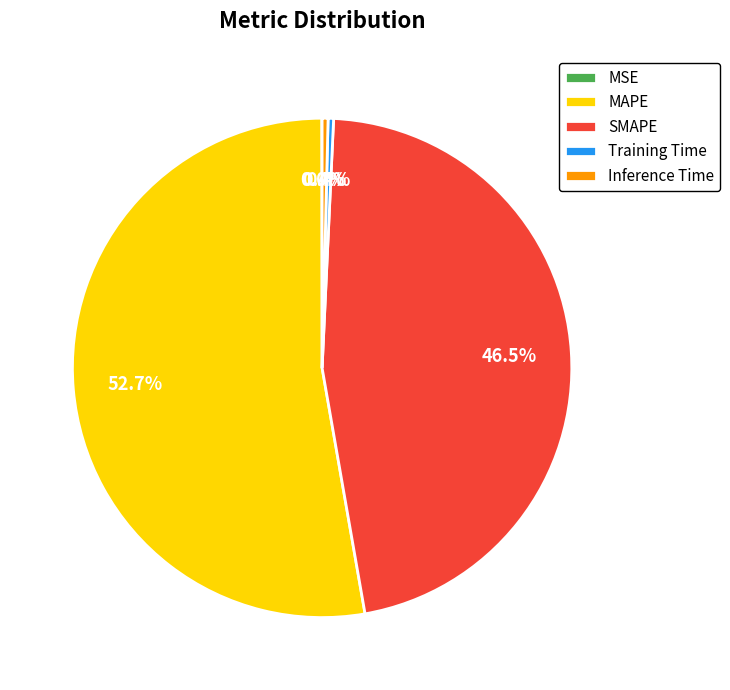

To the nearest percent, what is the average slice percentage?

20%